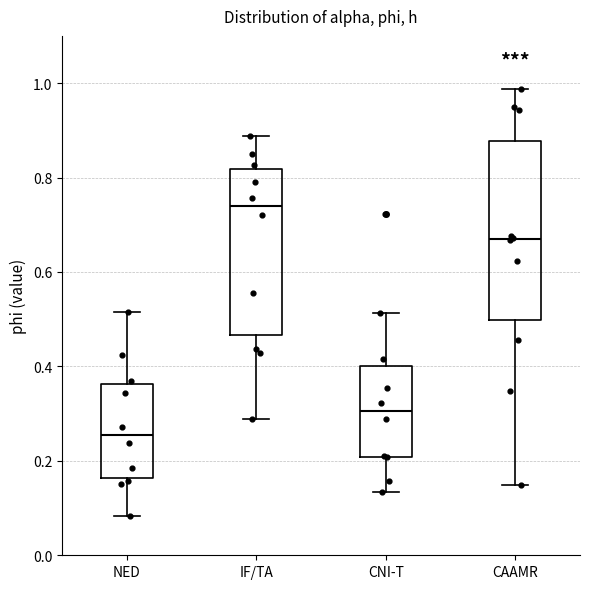

Which box is the tallest, from its lower edge to its upper edge?

CAAMR